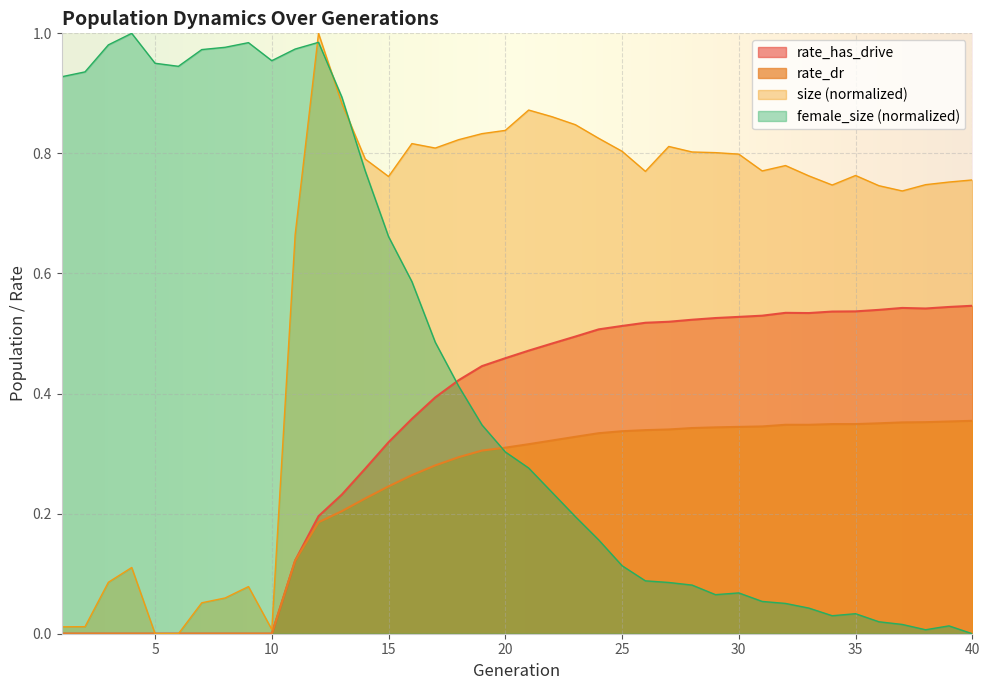

What value does the rate_has_drive series have at 37?

0.5